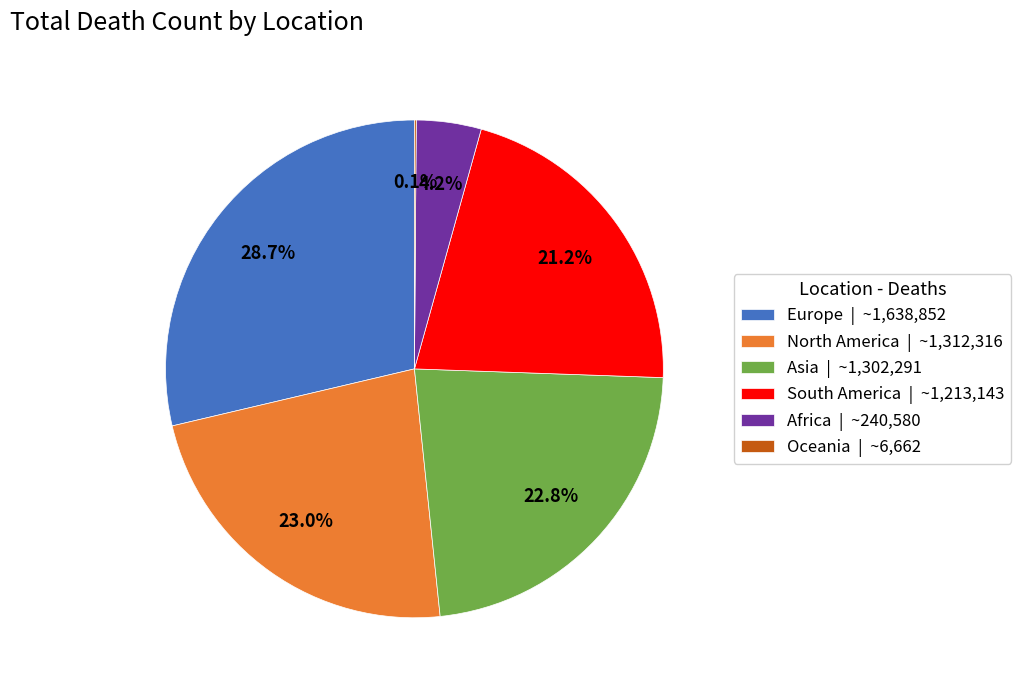

Approximately how many times larger is the value at South America | ~1,213,143 compared to Africa | ~240,580?

5.0